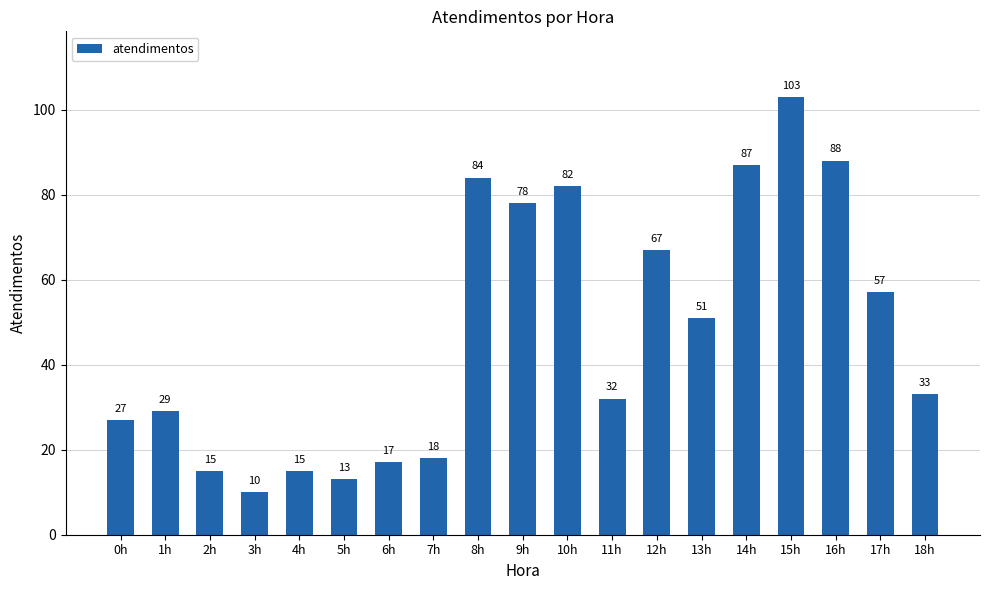

What is the ratio of the value at 12h to the value at 10h?

0.8